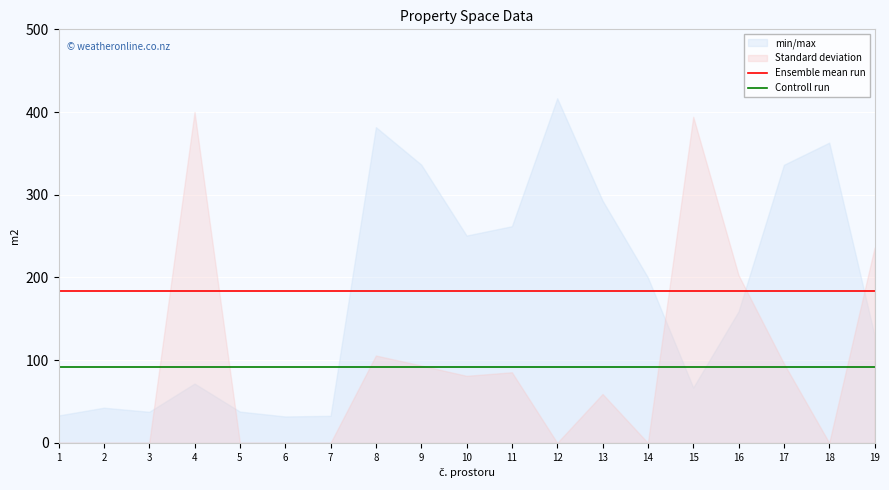

Is the value of Controll run at 8 greater than the value of Ensemble mean run at 16?

No